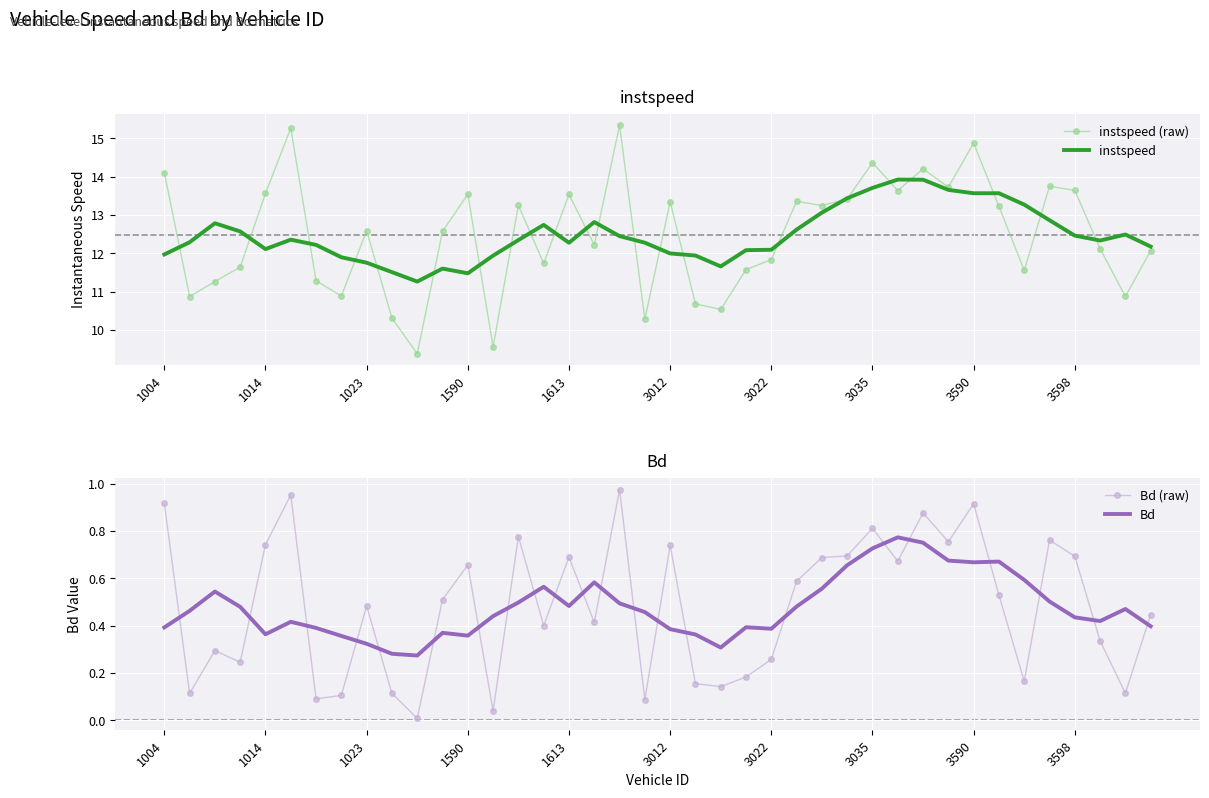

True or false: instspeed (raw) has more than 1 points higher than both neighbors.

True